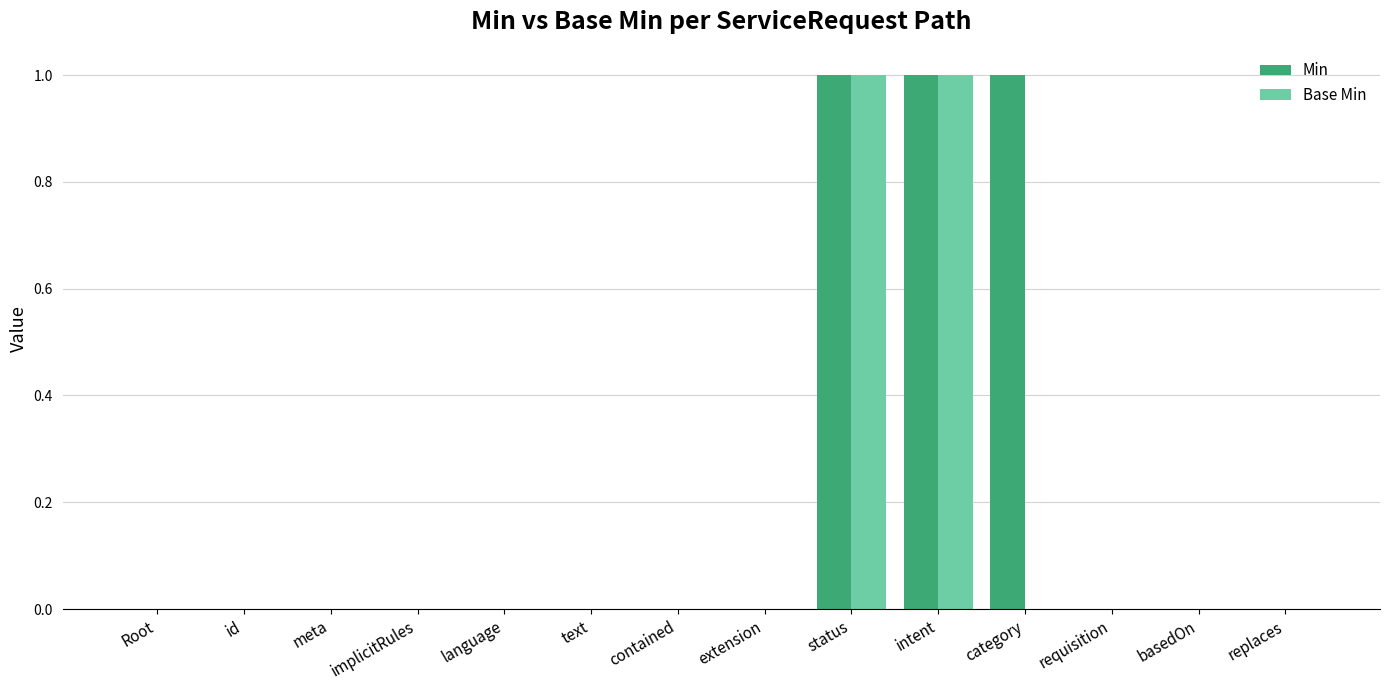

Which series has the largest total across all categories?

Min